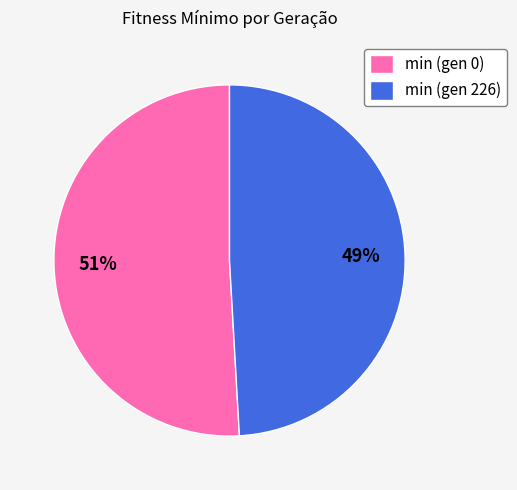

What is the largest slice in the pie chart?

min (gen 0)